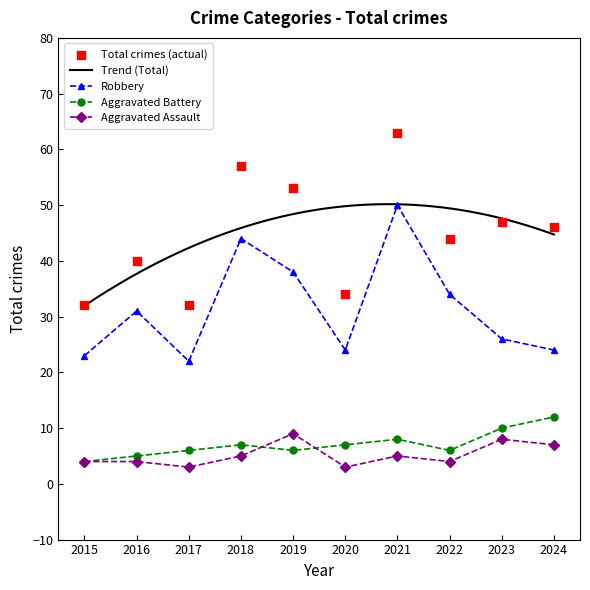

Which series has the widest spread of Y values?

Total